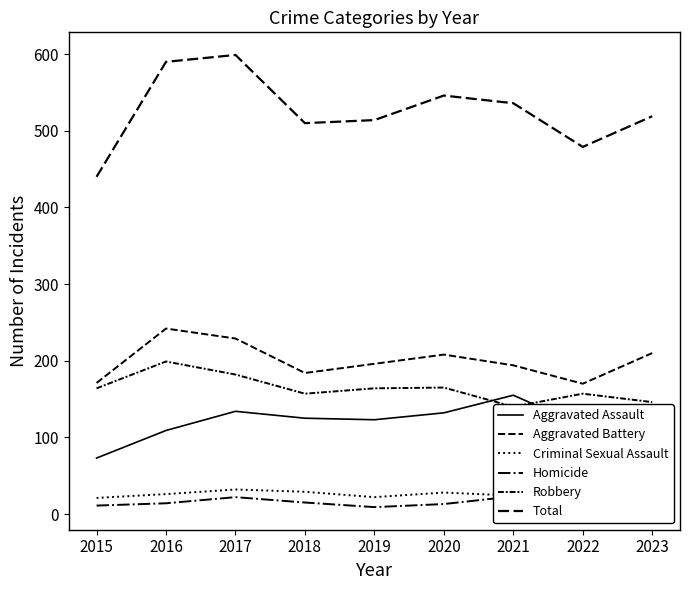

At which label does Total first exceed 519?

2016